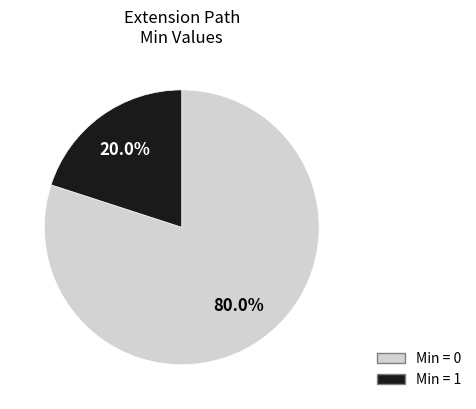

Is there a majority slice in this chart?

Yes